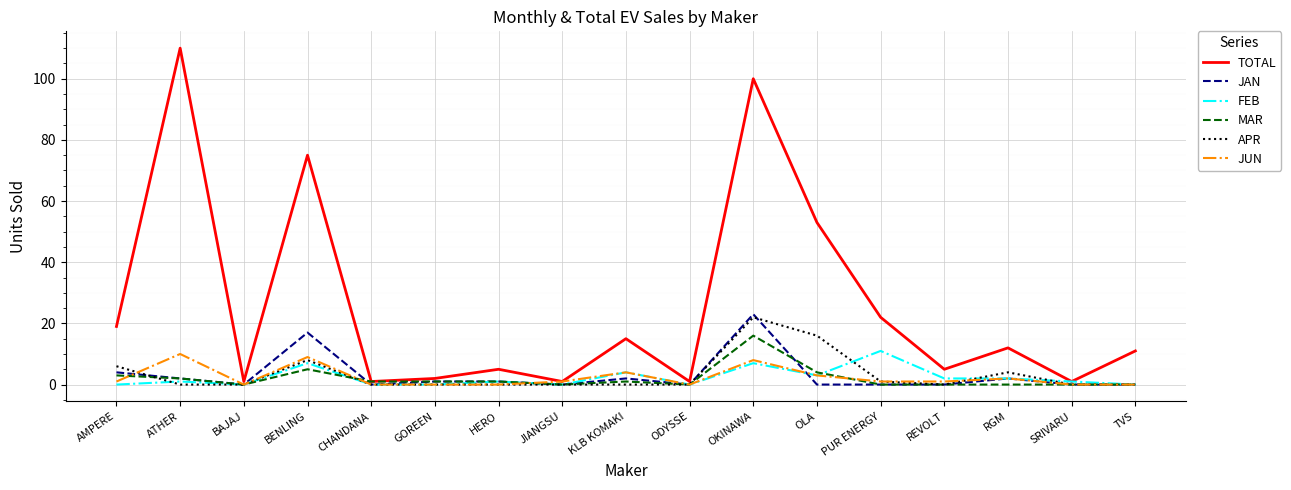

At which label is TOTAL closest to 55?

OLA